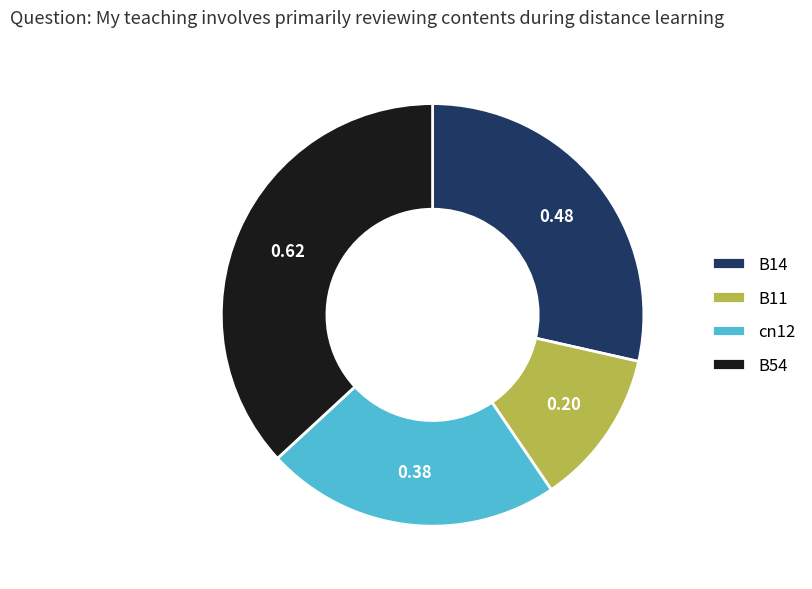

Is B14 the majority of the pie?

No